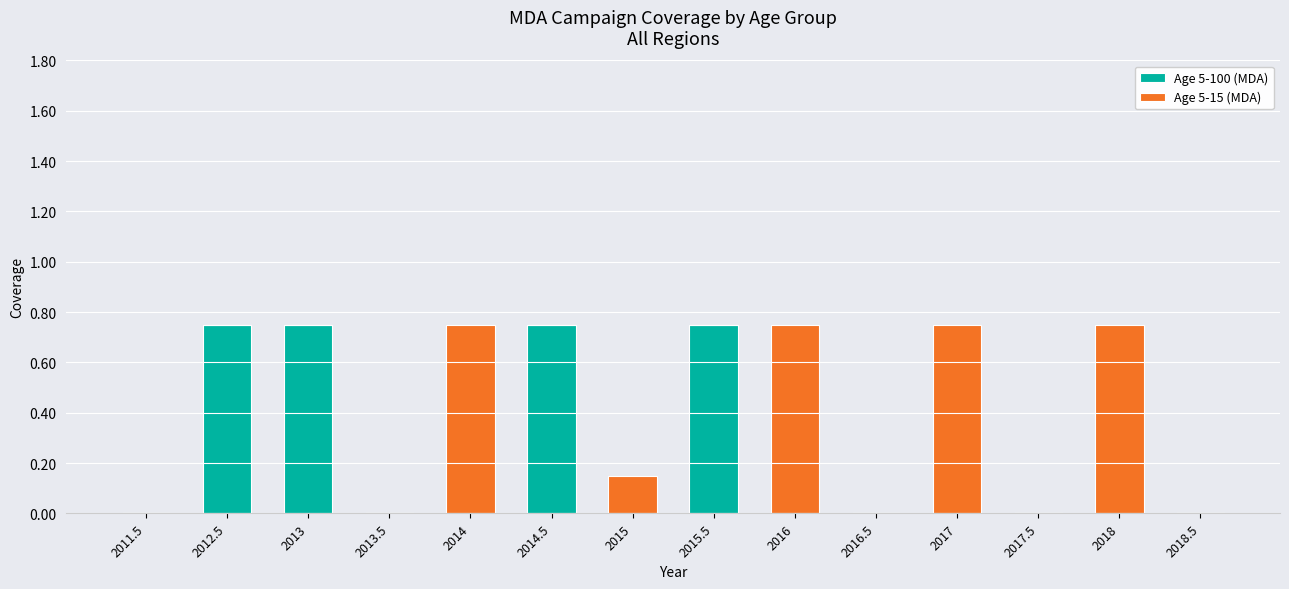

True or false: Age 5-100 (MDA) has a value of 0.0 at 2015.

True